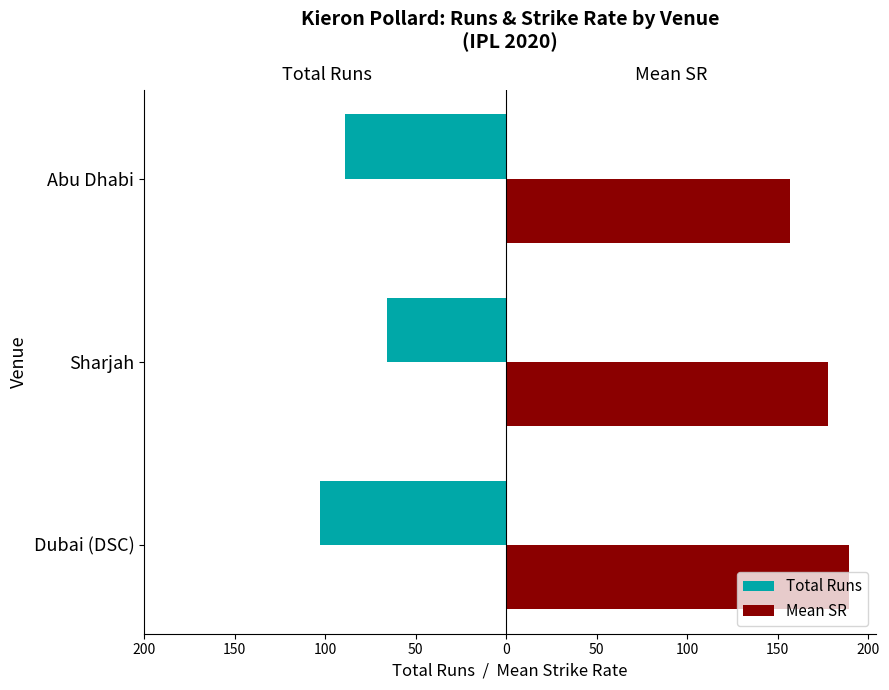

What are all the series names shown in the legend?

Total Runs, Mean SR